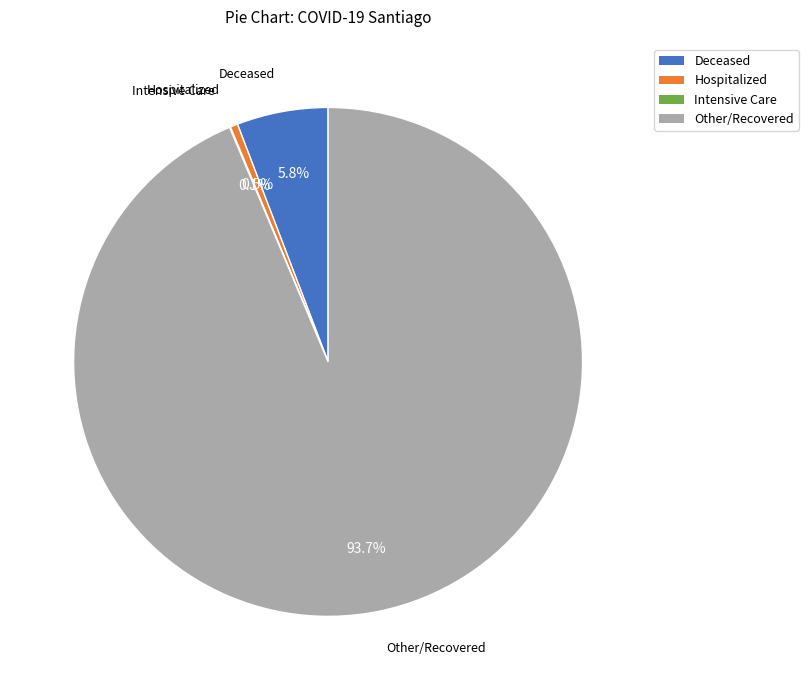

What is the majority slice?

Other/Recovered